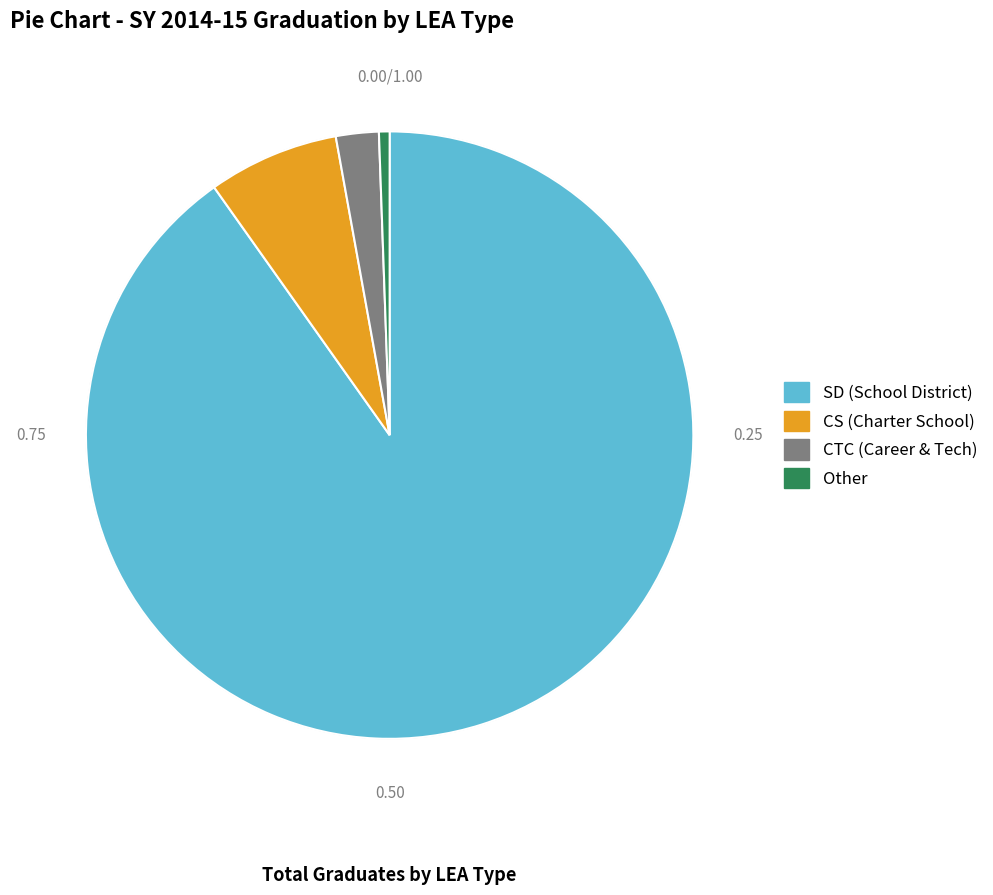

Combined, do CS and SD account for over 50%?

Yes